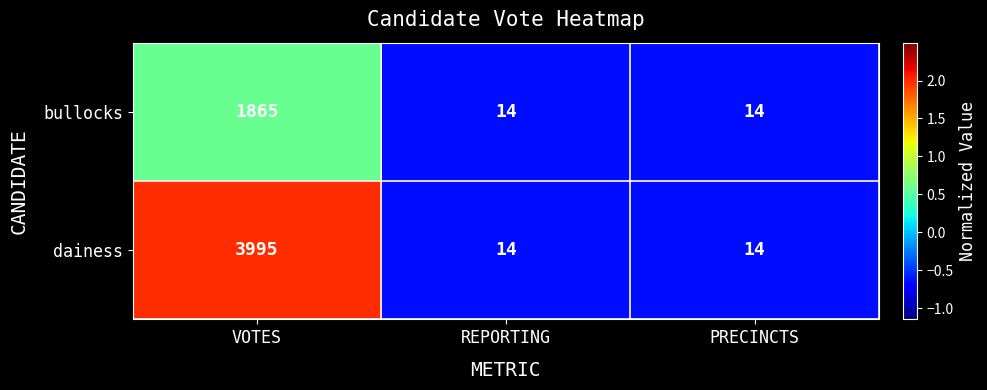

How many dainess values are between 14 and 3995?

3